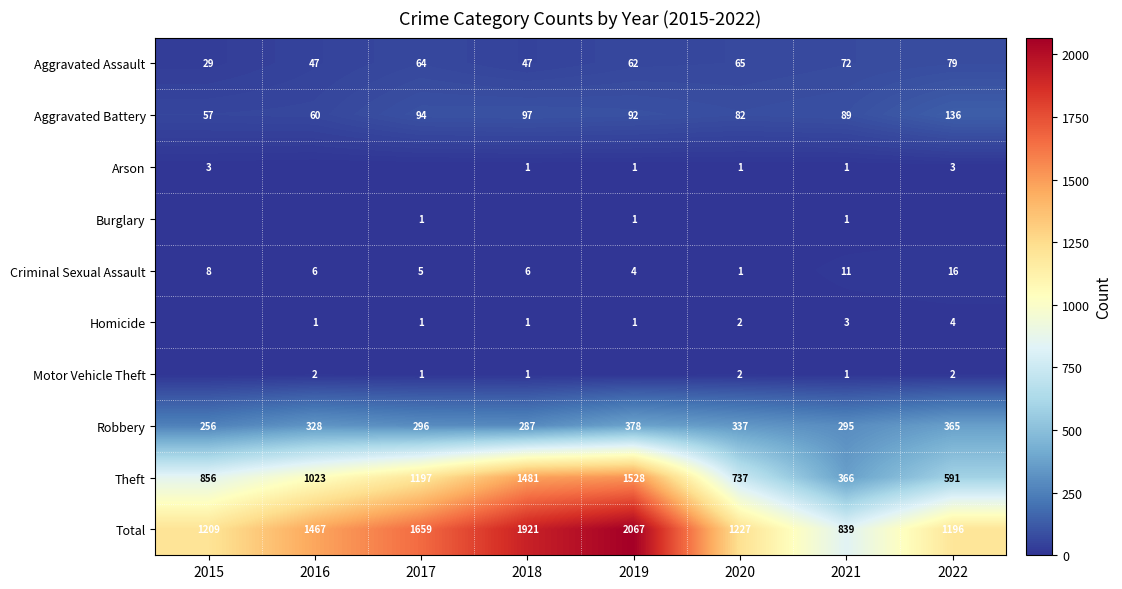

What is the greatest value displayed?

2067